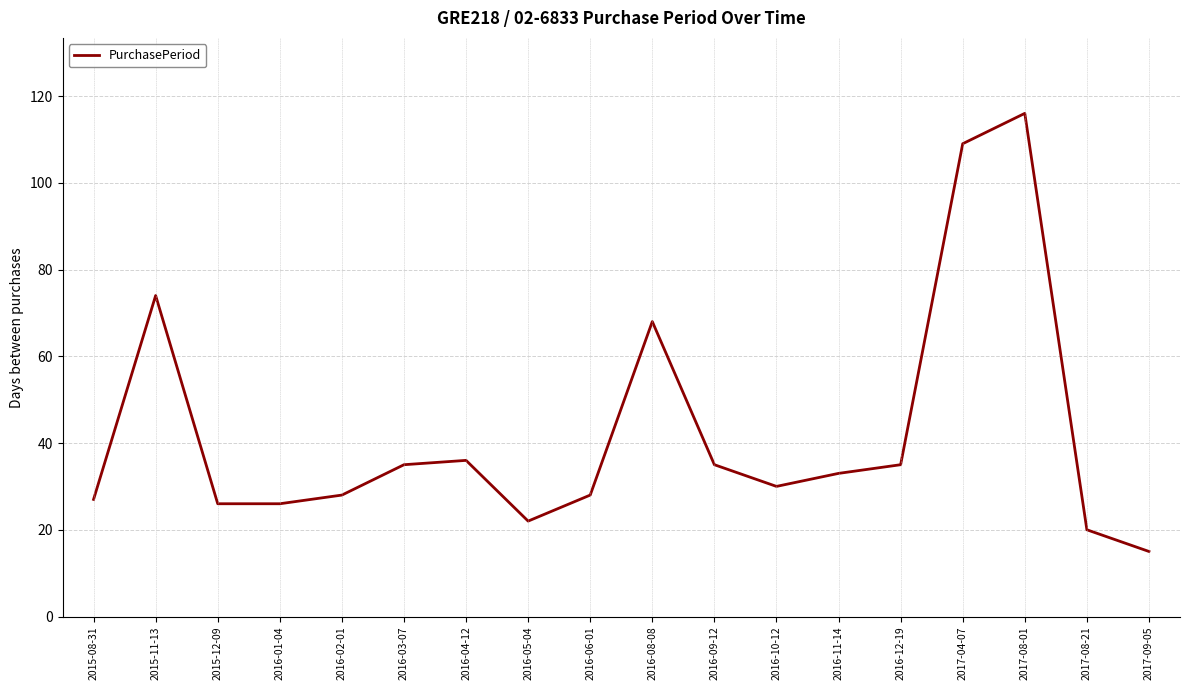

What position from the left is 2017-04-07?

15